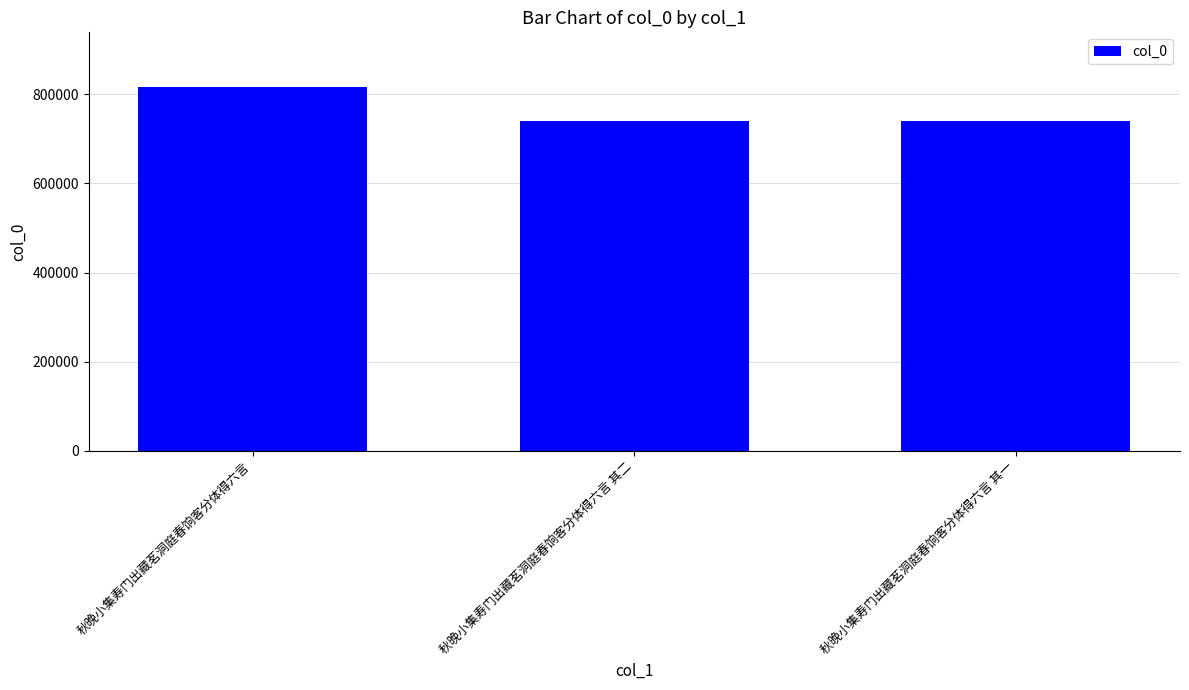

What is the minimum value shown in the chart?

739738